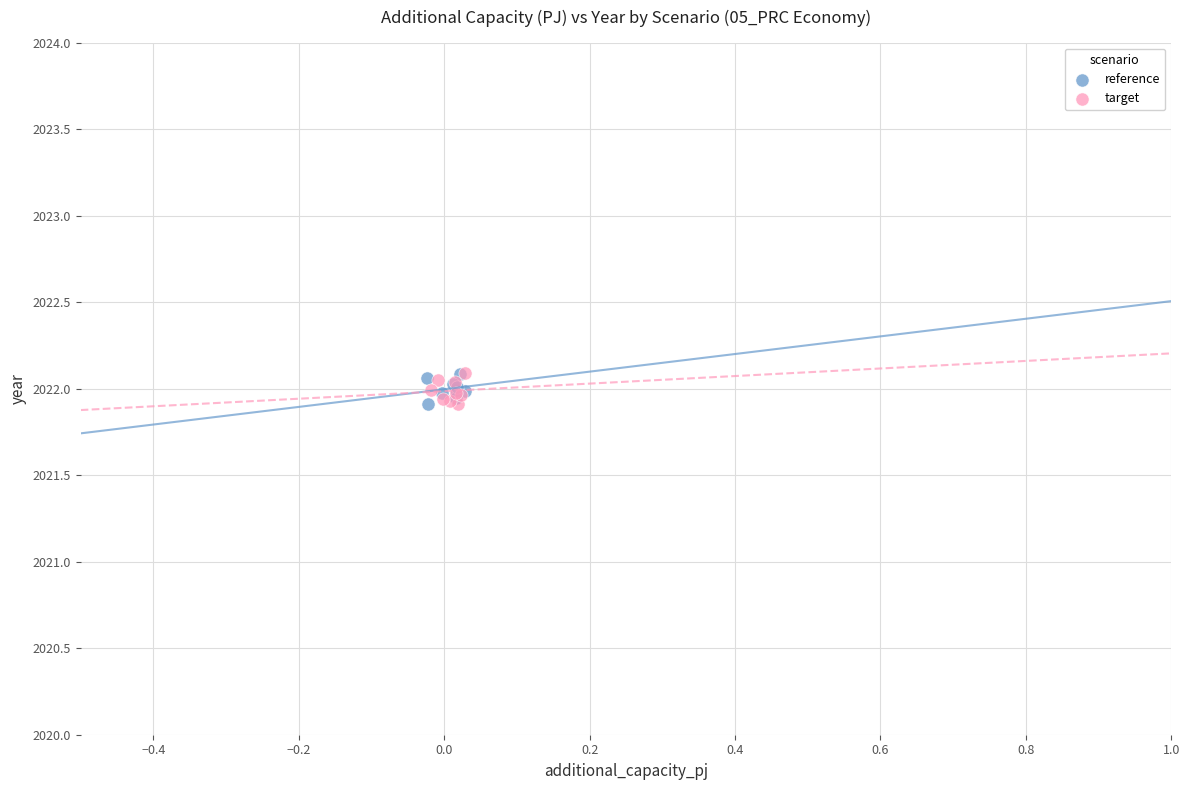

What are all the series names shown in the legend?

reference, target